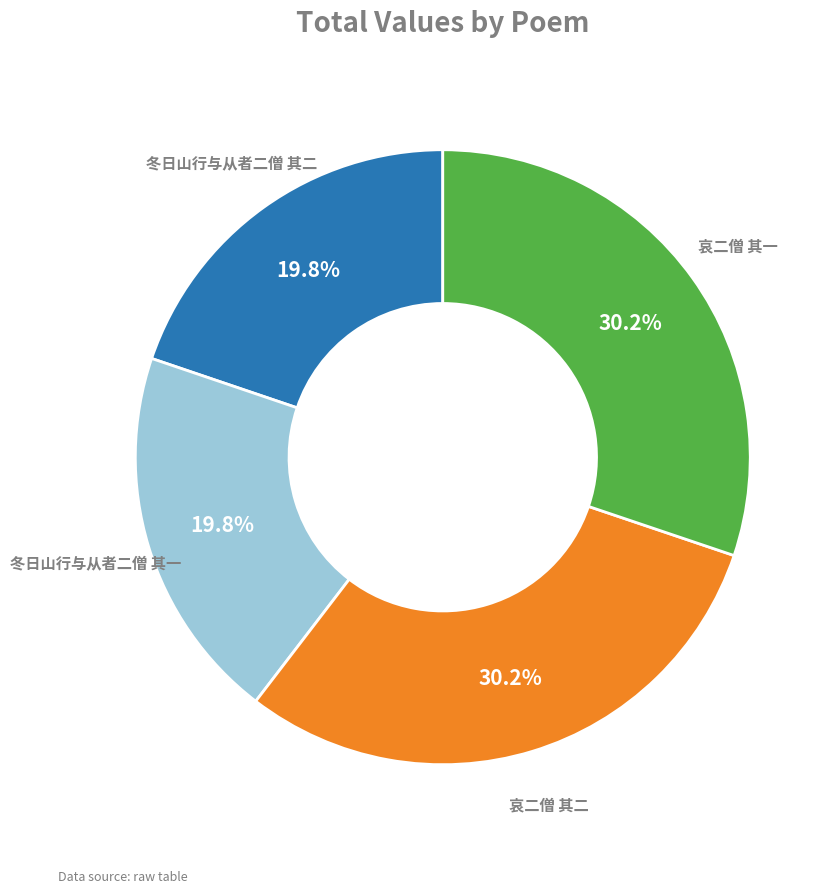

Does any single category account for the majority?

No